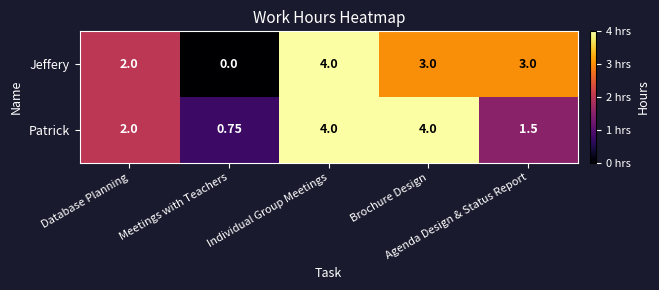

Which series has the widest spread of values?

Jeffery